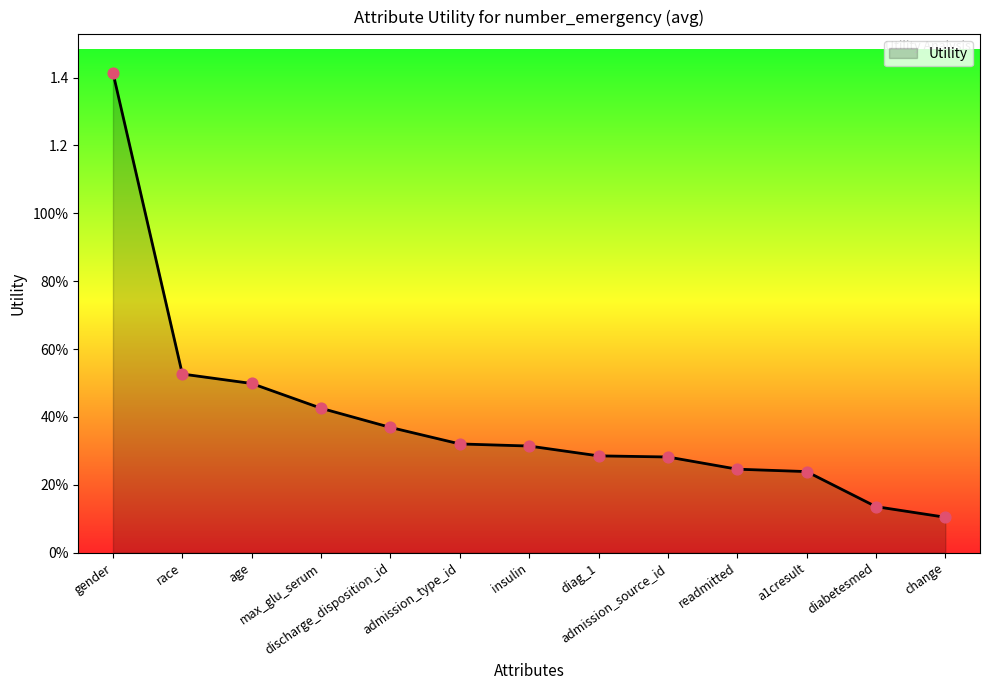

Between discharge_disposition_id and admission_source_id, which is larger?

discharge_disposition_id